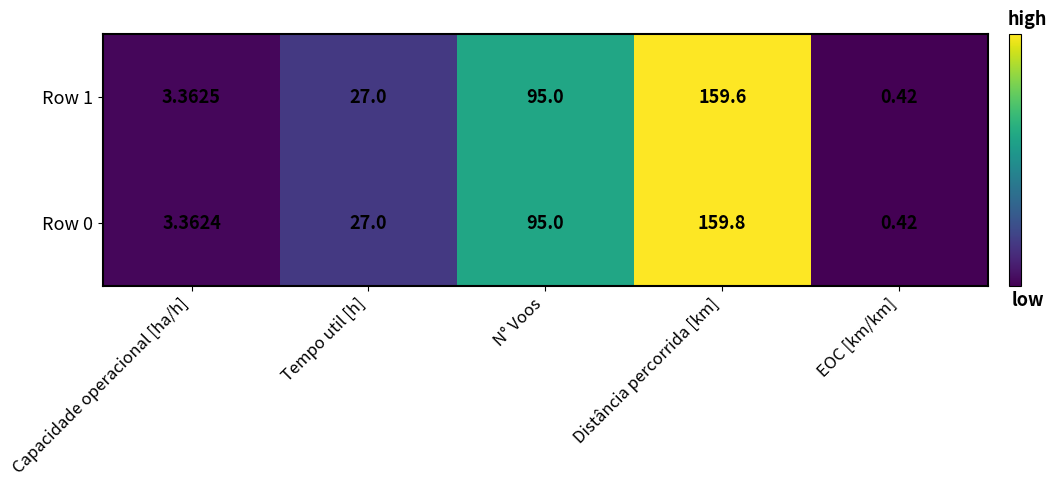

Is the value of Row 0 at Capacidade operacional [ha/h] greater than the value of Row 1 at Distância percorrida [km]?

No